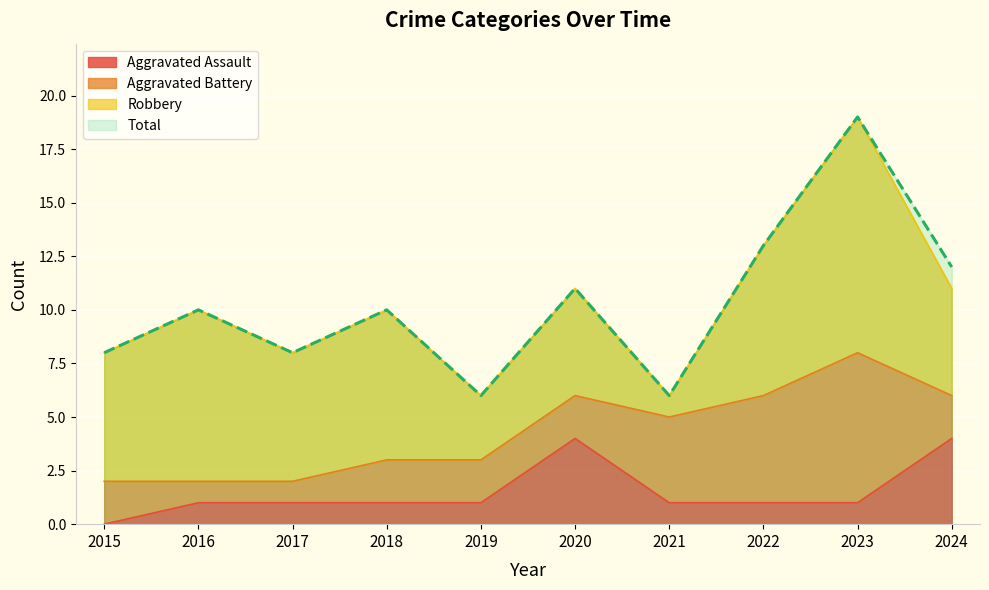

True or false: Total and Aggravated Assault cross at least once.

False